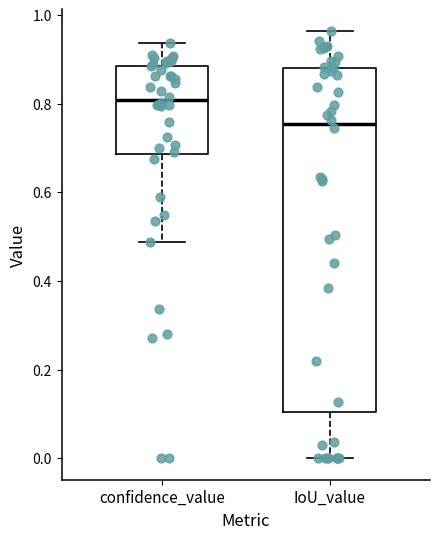

Which box's median line is the lowest?

IoU_value